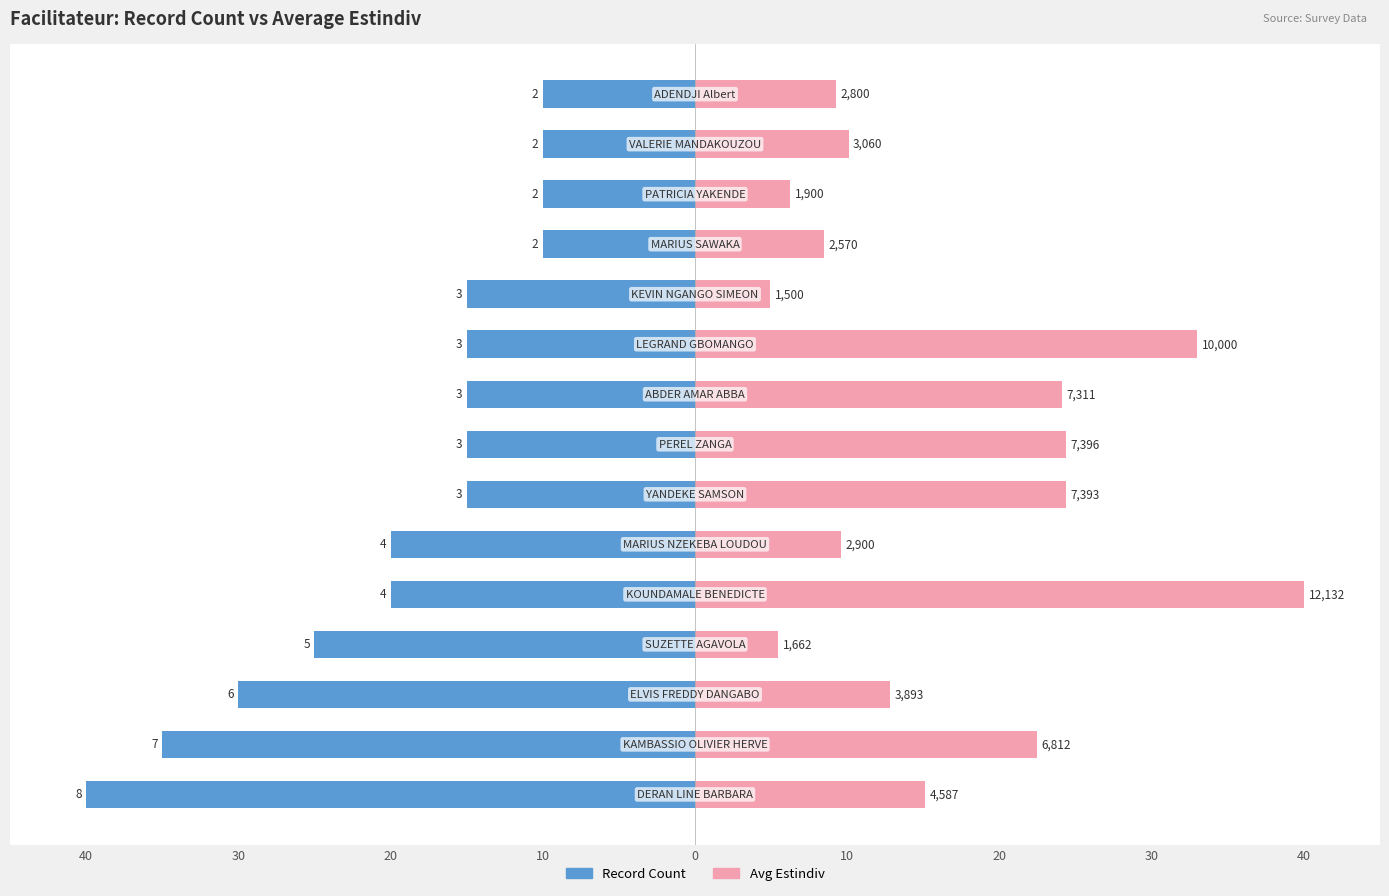

The value of Record Count at 10 is -20.0. True or false?

True